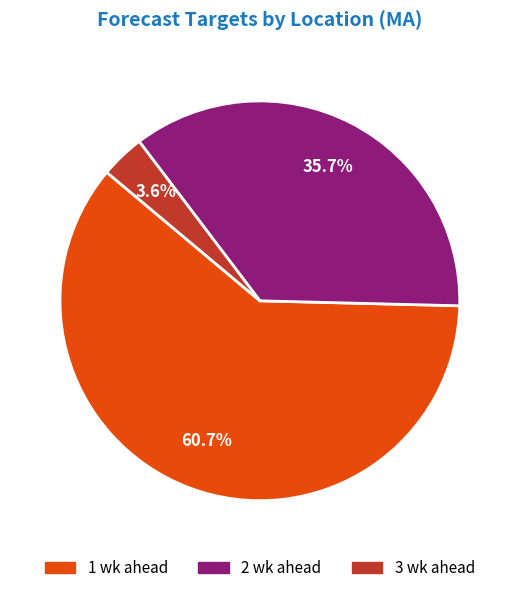

How many slices are in this pie chart?

3